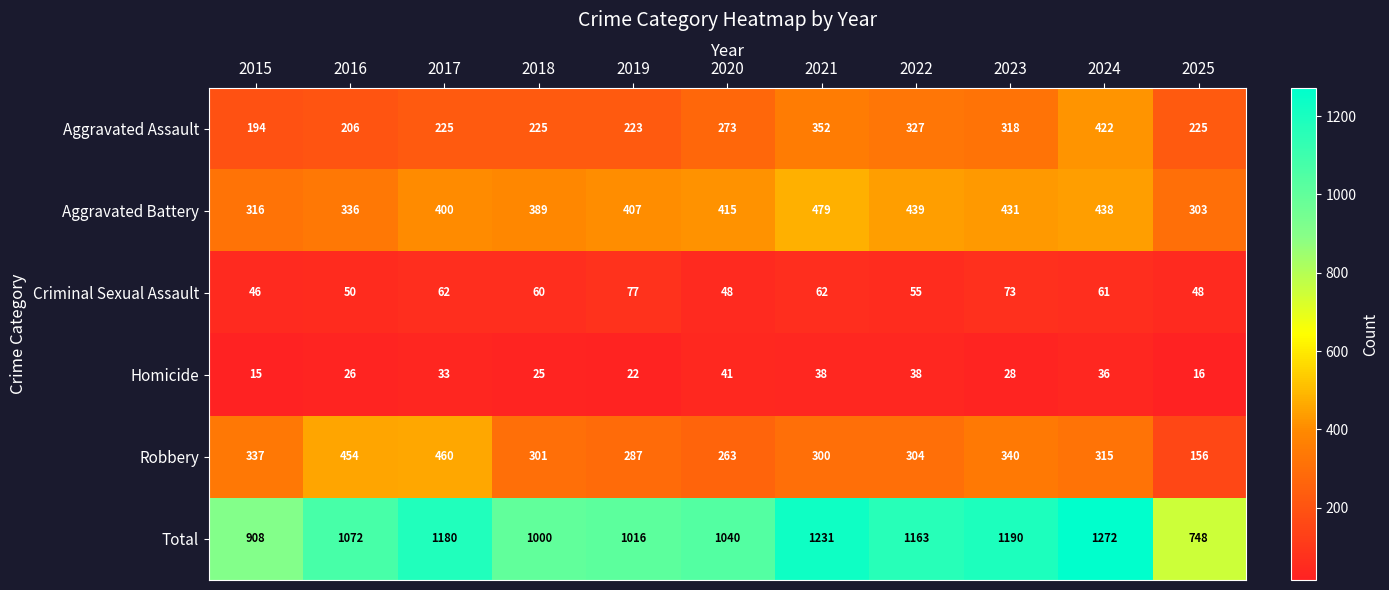

What is the difference between the Aggravated Battery values at 2020 and 2022?

24